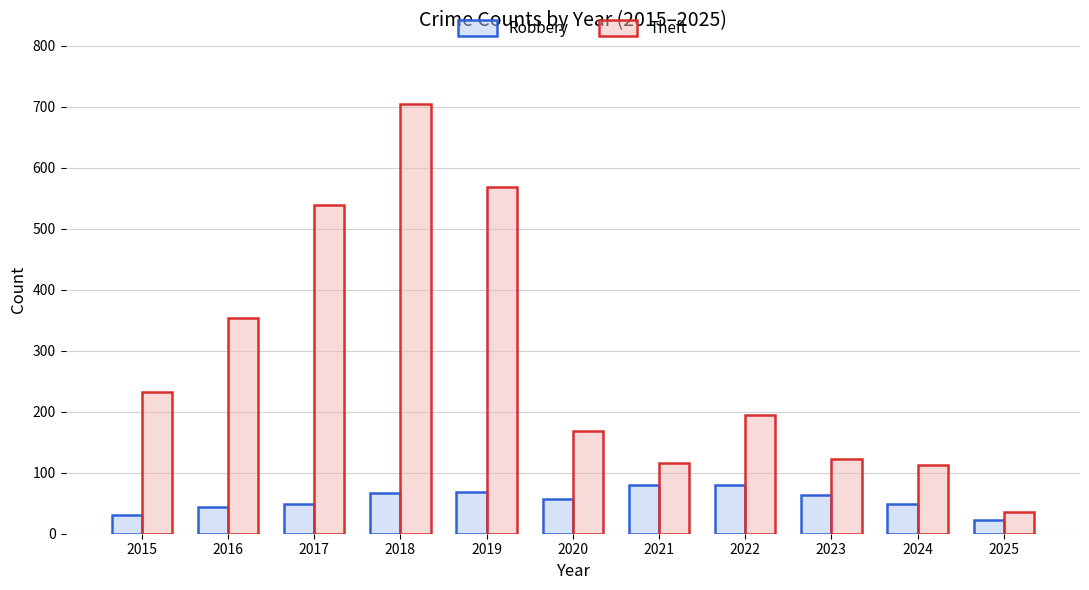

The Robbery series shows 64 at 2023. True or false?

True